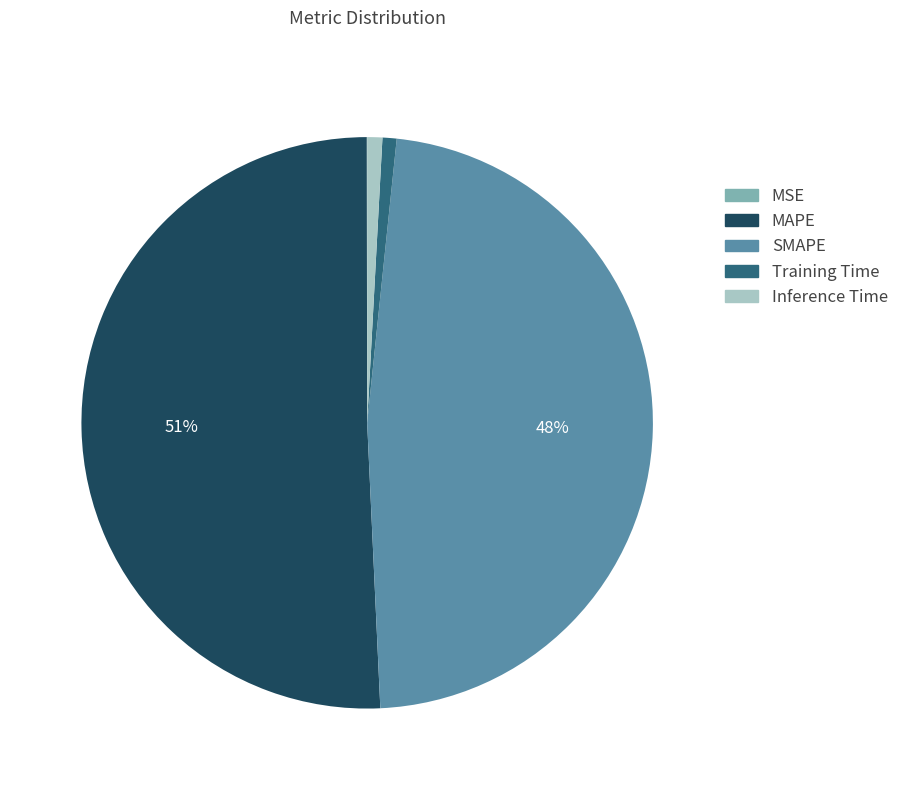

Which has a higher value, MAPE or SMAPE?

MAPE